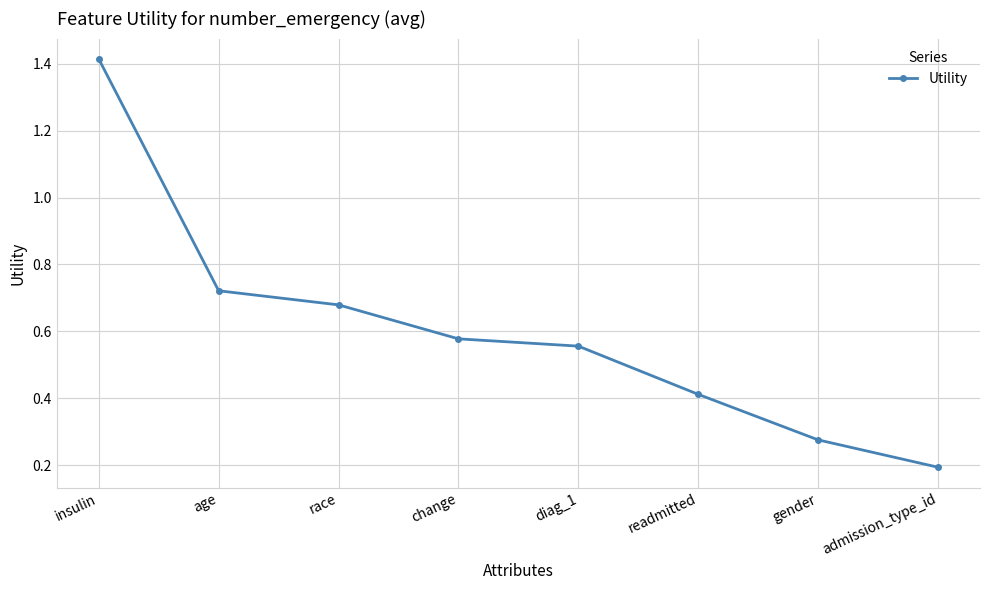

What is the change in value from race to admission_type_id?

-0.5